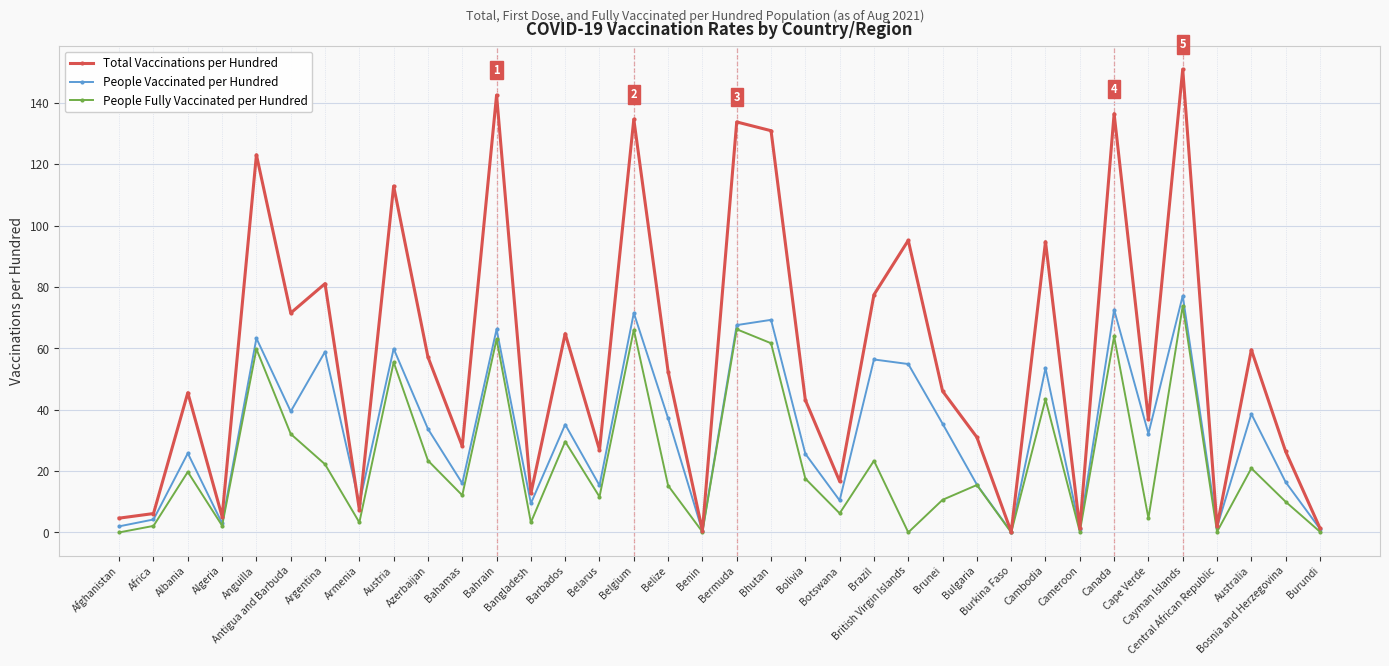

Which series has the widest spread of values?

Total Vaccinations per Hundred